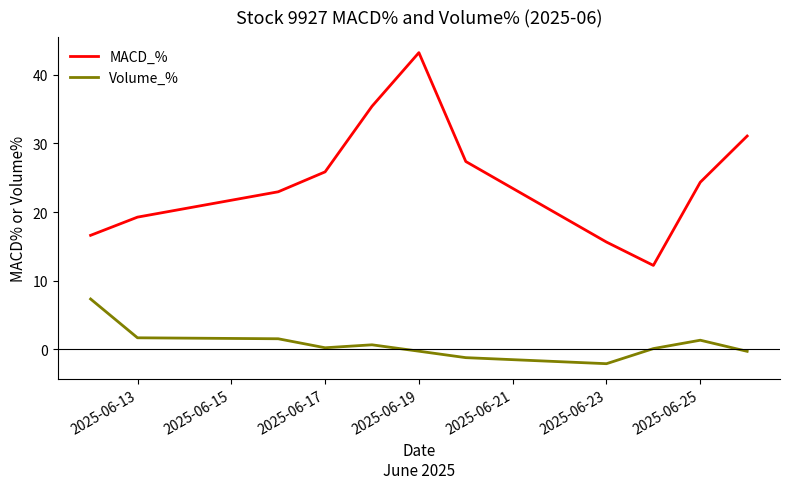

Which series has the largest total across all categories?

MACD_%